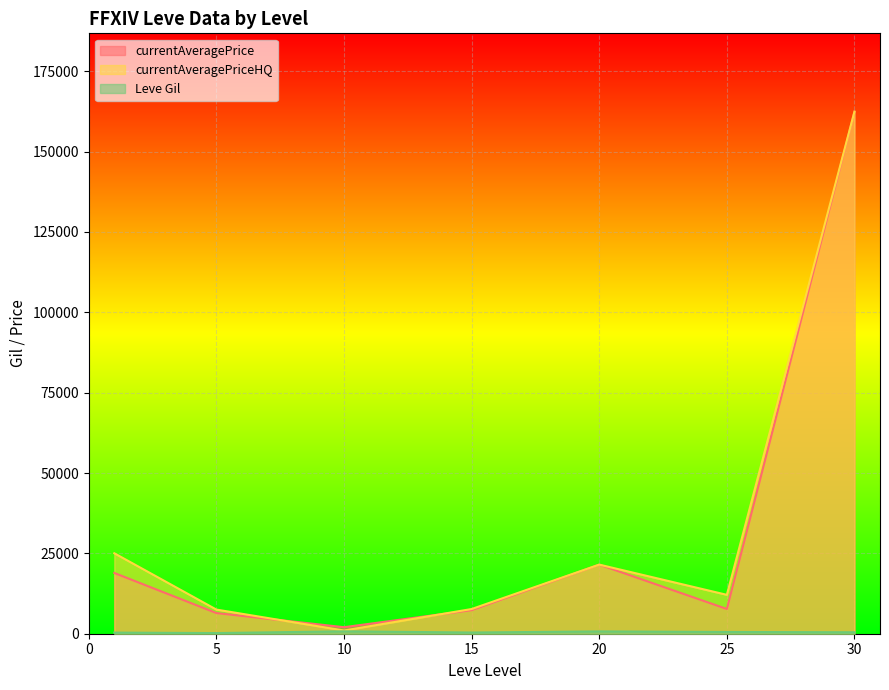

At which label does Leve Gil first exceed 430?

1